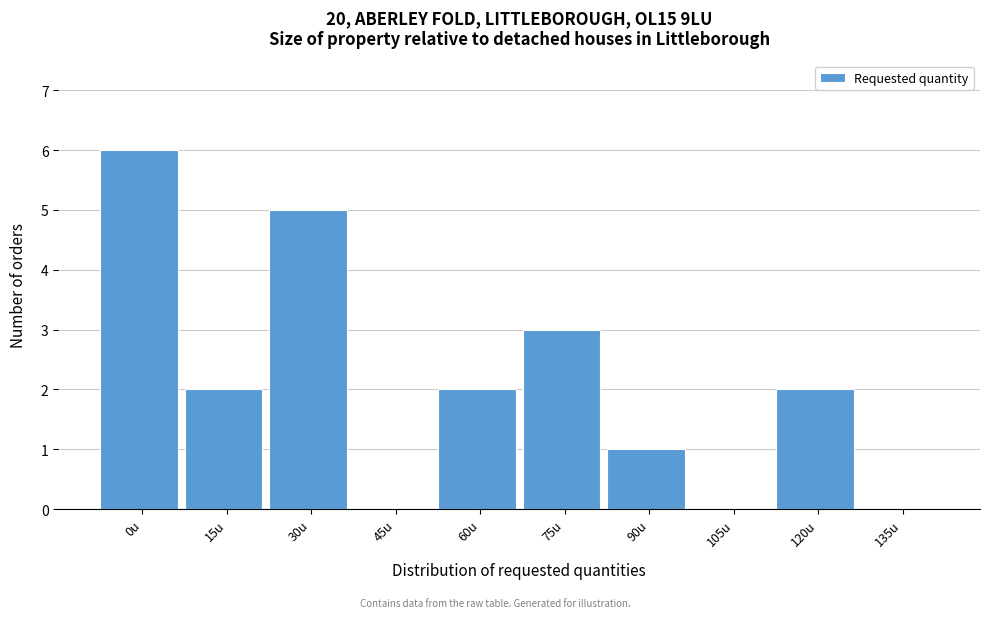

Reading left to right, list all the values displayed in this chart.

0u=6	15u=2	30u=5	45u=0	60u=2	75u=3	90u=1	105u=0	120u=2	135u=0